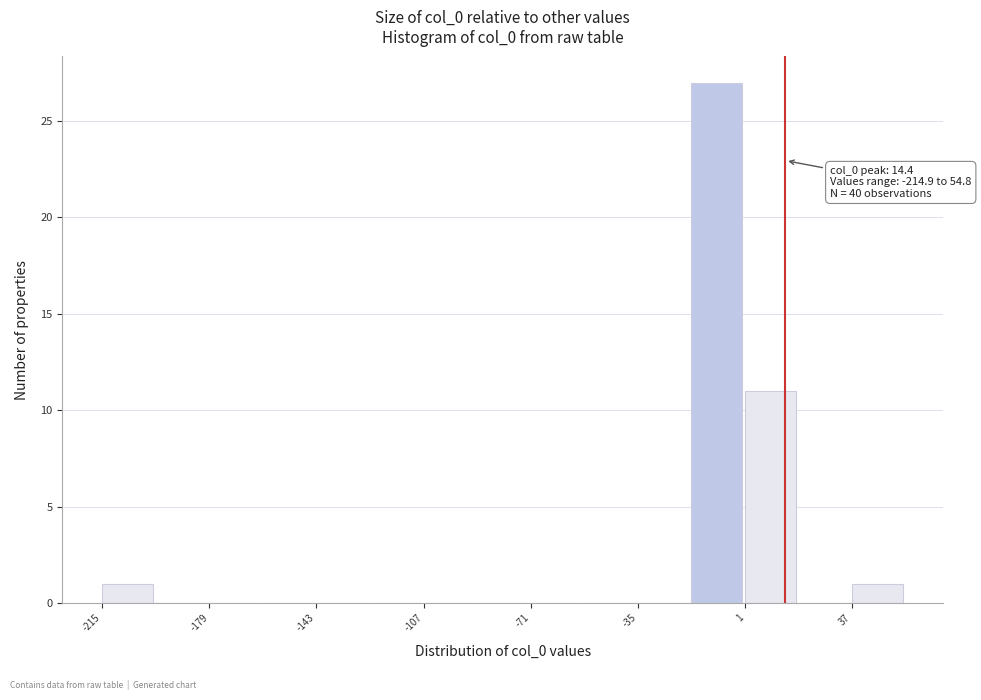

Read against the x-axis, roughly where is the centre of the tallest bar?

-10